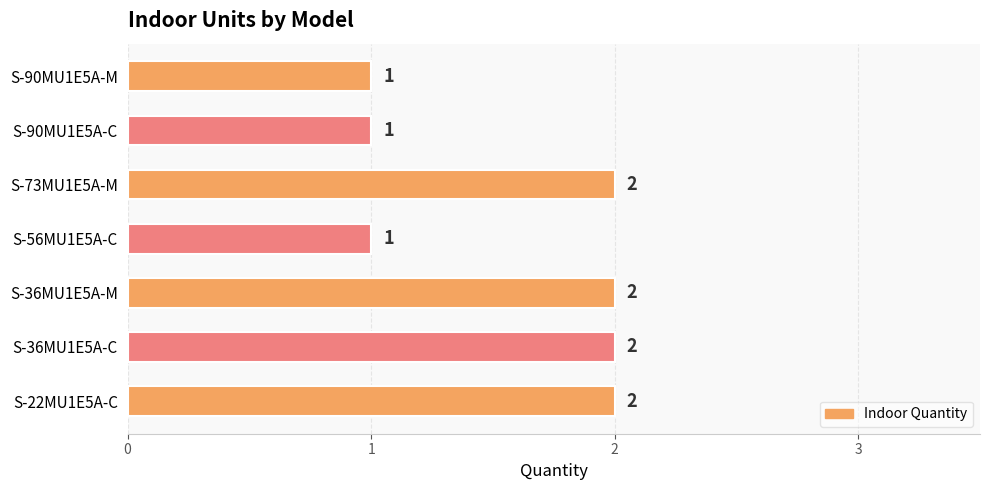

Count the values in the range 1 to 2.

7